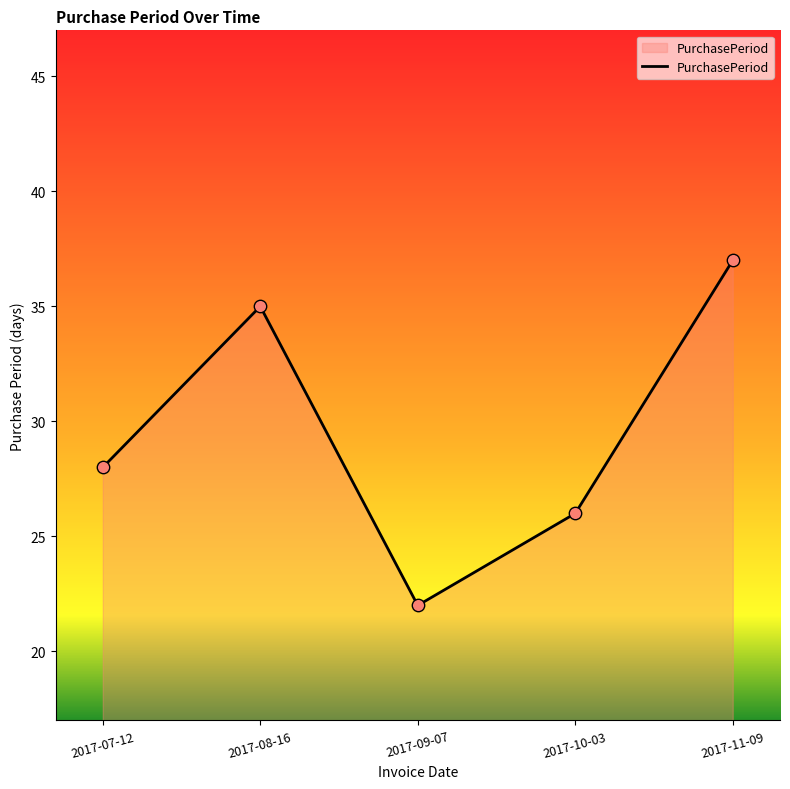

What is the change in value from 2017-07-12 to 2017-11-09?

+9